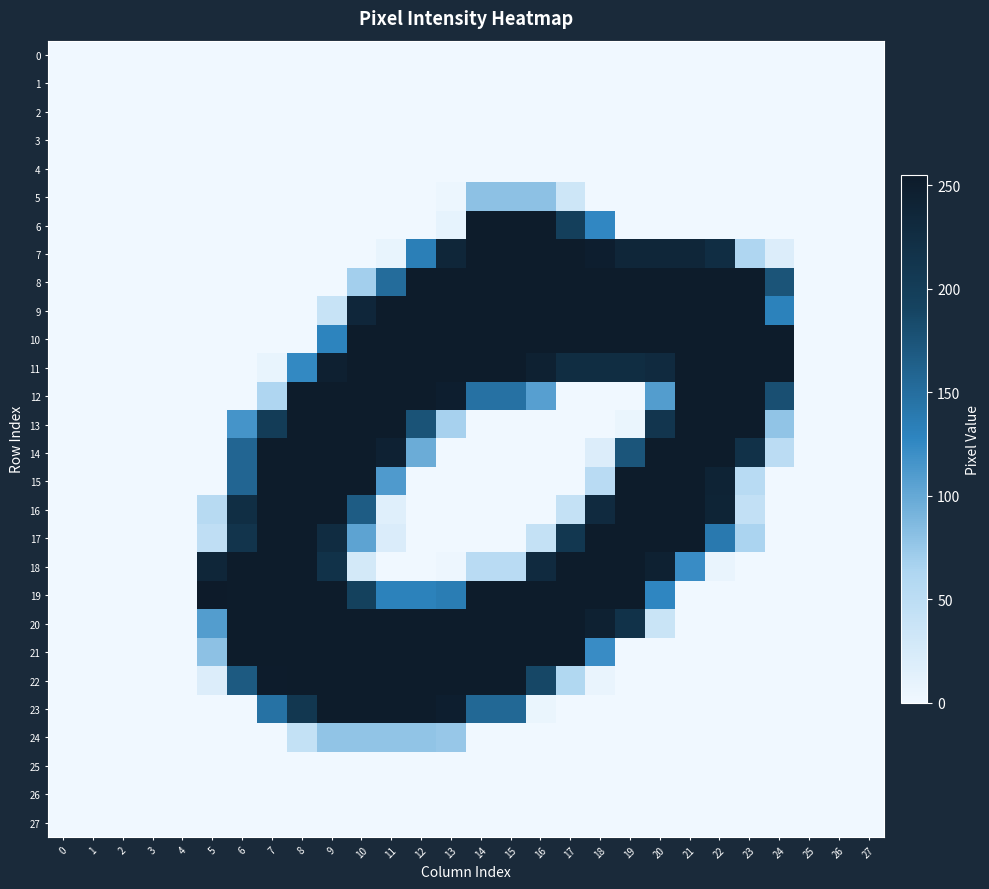

Which series has the widest spread of values?

19